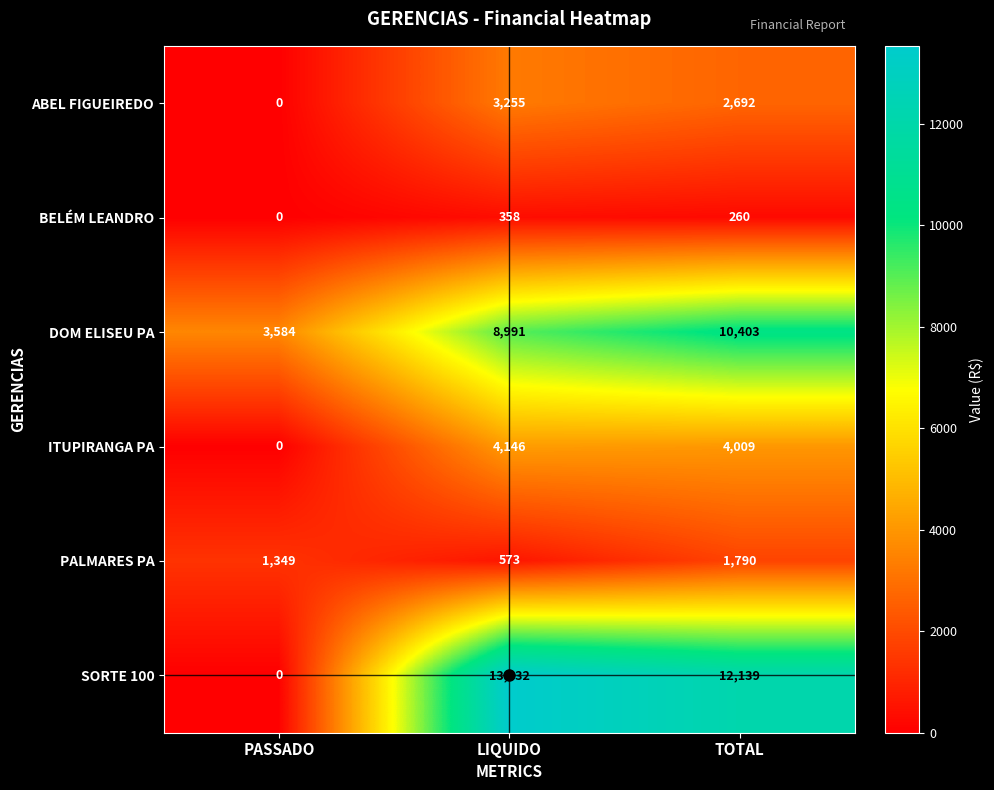

The ITUPIRANGA PA series shows -1926 at PASSADO. True or false?

False